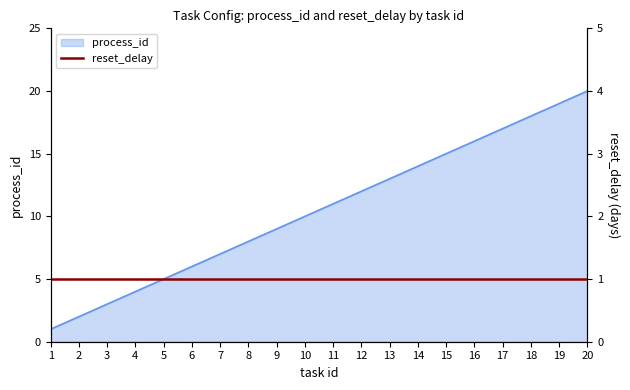

What is the change in value from 16 to 19?

+3